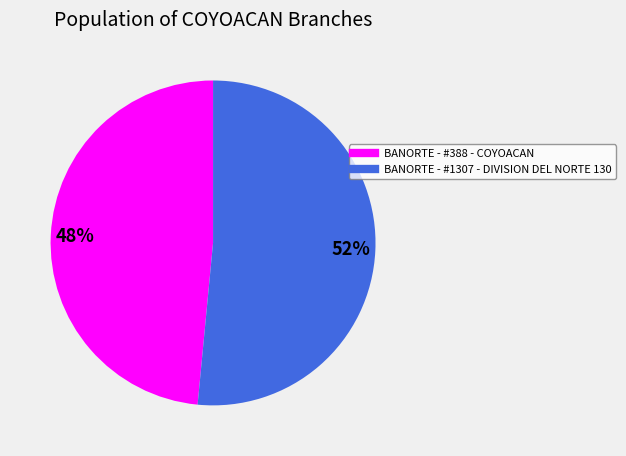

What is the ratio of the value at BANORTE - #388 - COYOACAN to the value at BANORTE - #1307 - DIVISION DEL NORTE 130?

0.9